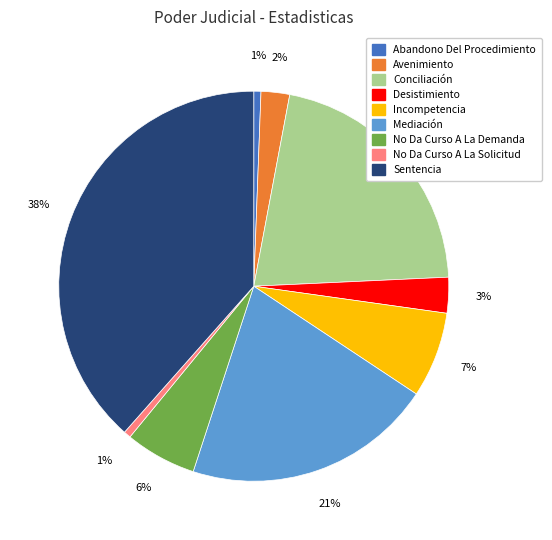

To the nearest percent, what is the average slice percentage?

11%